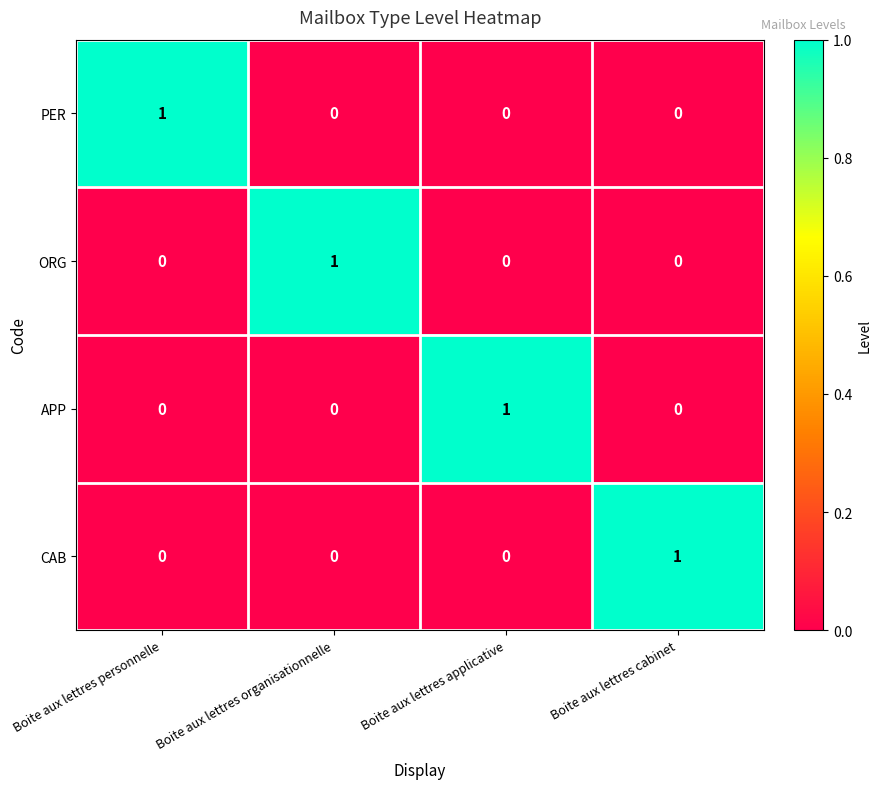

The value of APP at Boite aux lettres organisationnelle is 0. True or false?

True